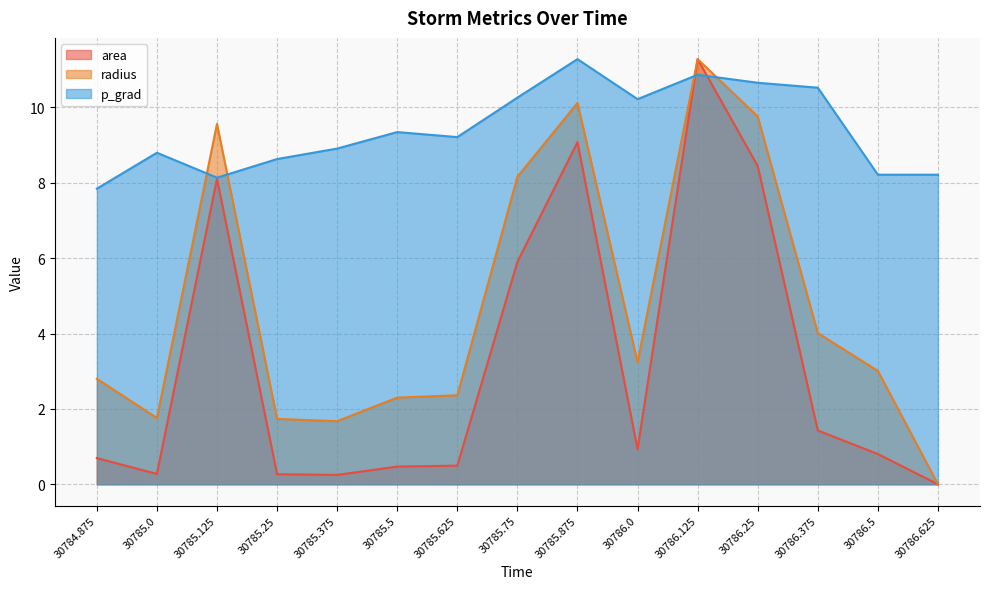

Reading left to right, transcribe all the data shown in this chart.

area: 30784.875=0.7	30785.0=0.3	30785.125=8.1	30785.25=0.3	30785.375=0.2	30785.5=0.5	30785.625=0.5	30785.75=5.9	30785.875=9.1	30786.0=0.9	30786.125=11.3	30786.25=8.4	30786.375=1.4	30786.5=0.8	30786.625=0.0
radius: 30784.875=2.8	30785.0=1.8	30785.125=9.6	30785.25=1.7	30785.375=1.7	30785.5=2.3	30785.625=2.4	30785.75=8.2	30785.875=10.1	30786.0=3.2	30786.125=11.3	30786.25=9.8	30786.375=4.0	30786.5=3.0	30786.625=0.0
p_grad: 30784.875=7.8	30785.0=8.8	30785.125=8.1	30785.25=8.6	30785.375=8.9	30785.5=9.3	30785.625=9.2	30785.75=10.3	30785.875=11.3	30786.0=10.2	30786.125=10.9	30786.25=10.7	30786.375=10.5	30786.5=8.2	30786.625=8.2